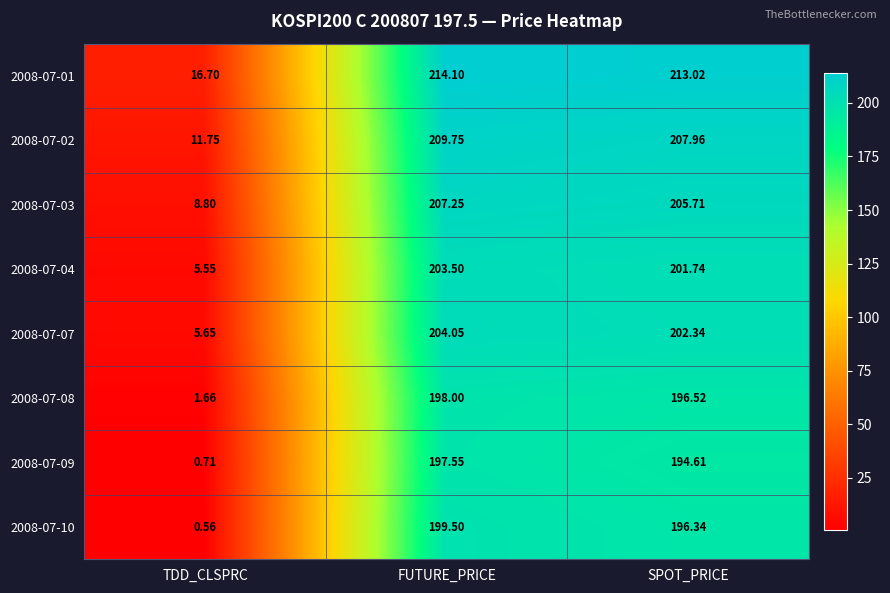

Where is 2008-07-02 nearest to the value 110?

SPOT_PRICE